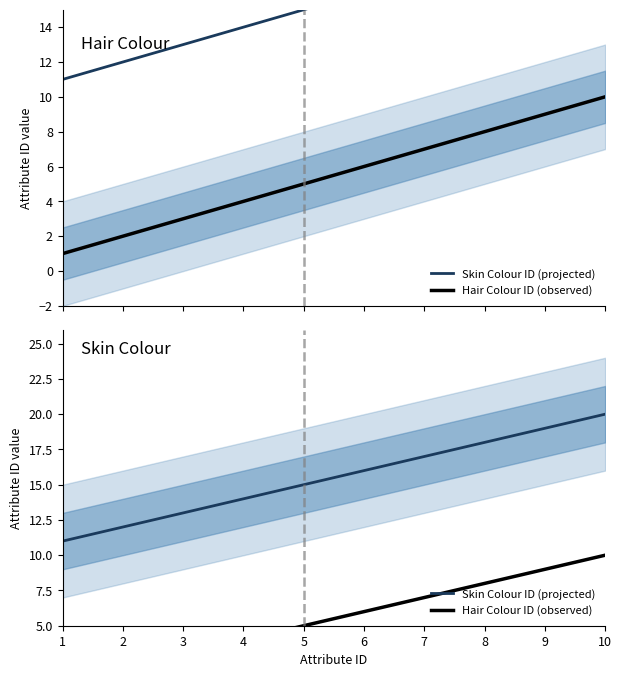

At which label is Hair Colour ID (observed) closest to 5?

5